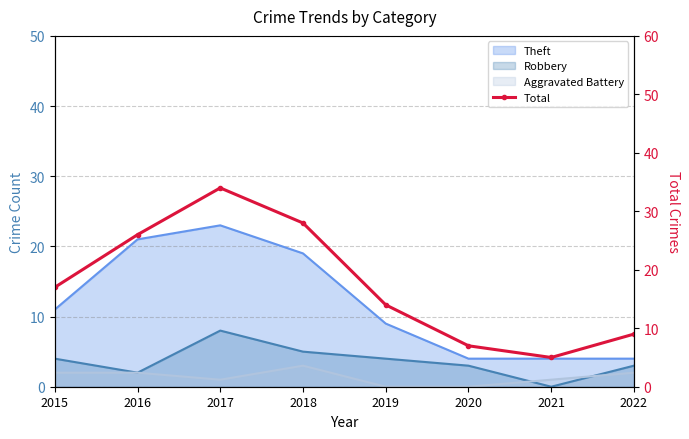

Between 2019 and 2020, which is larger?

2019